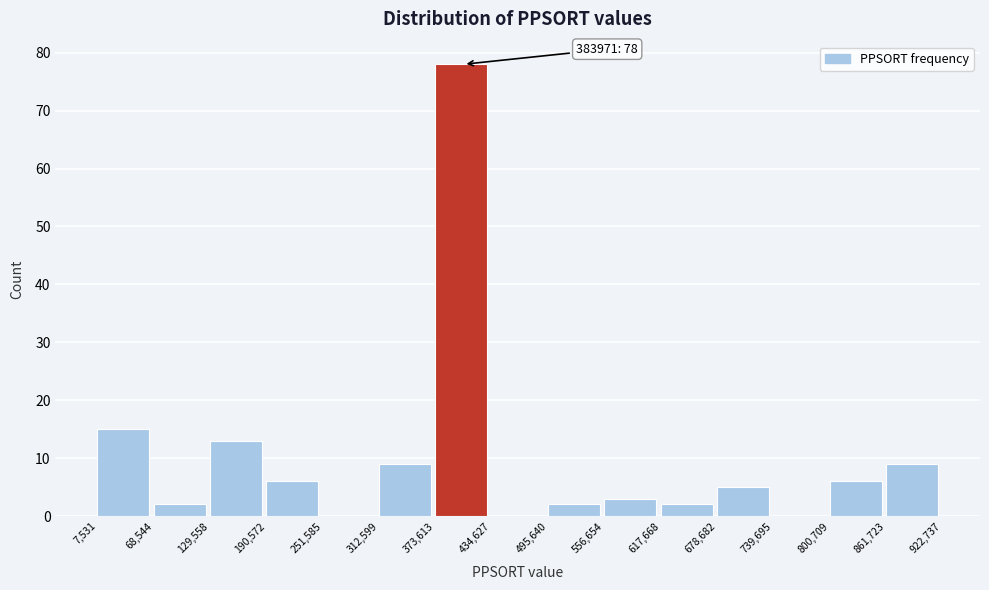

Which range on the x-axis has the tallest bar?

373,613 to 434,627